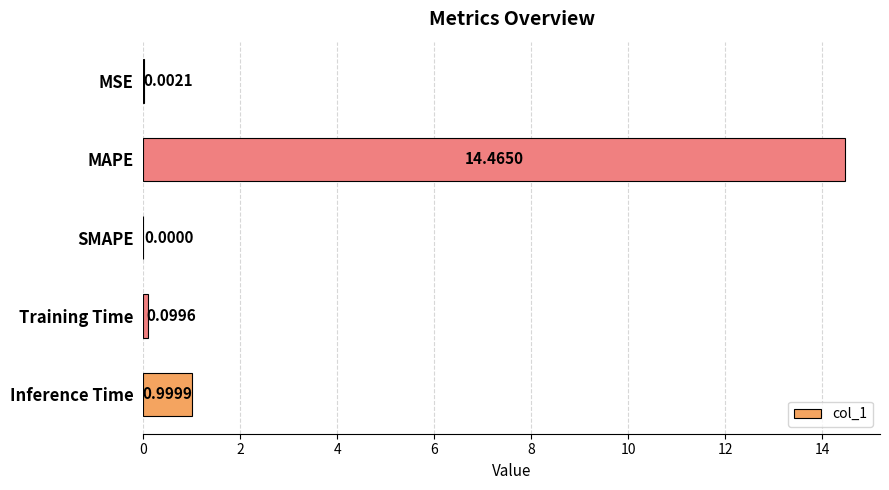

Count the number of data series in this chart.

1